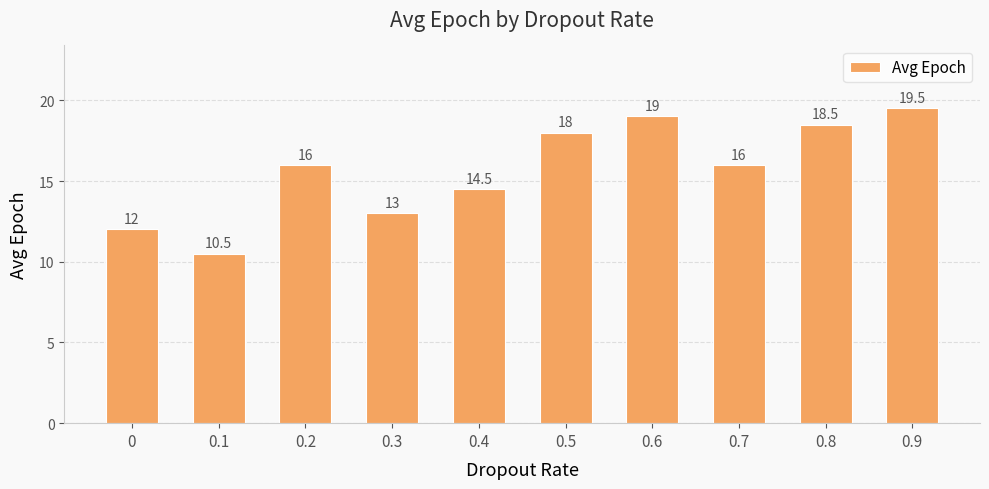

What is the ratio of the value at 0.9 to the value at 0.3?

1.5